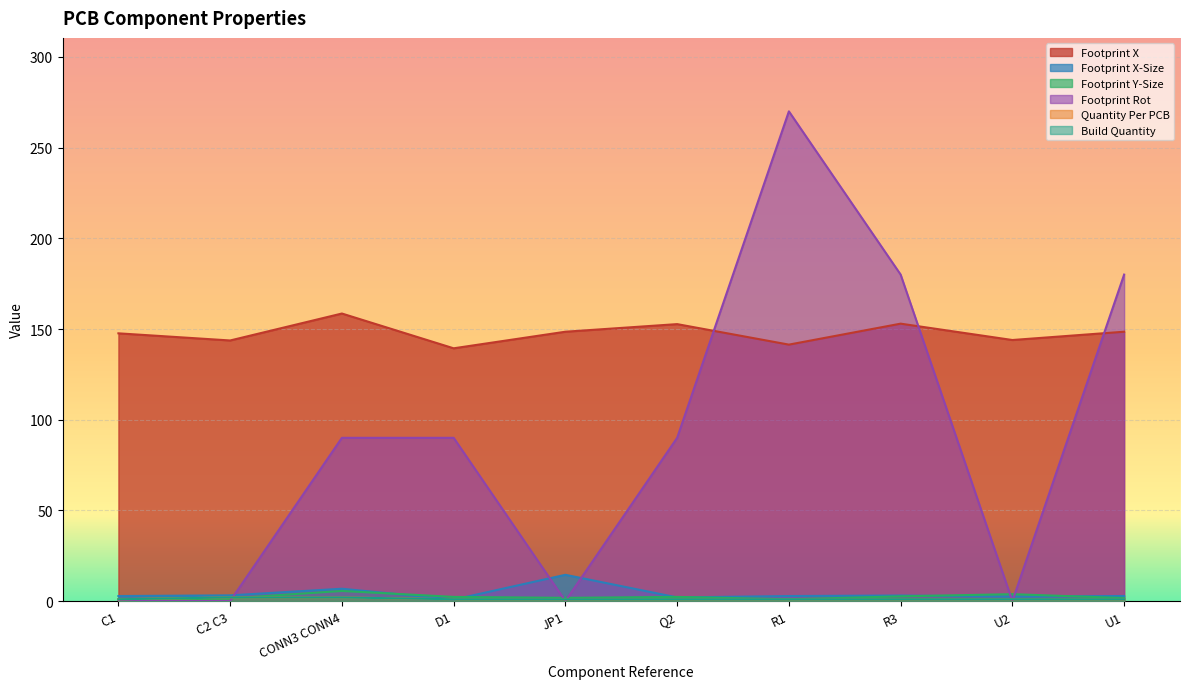

Is it true that Footprint X-Size equals 1.2 at R3?

False